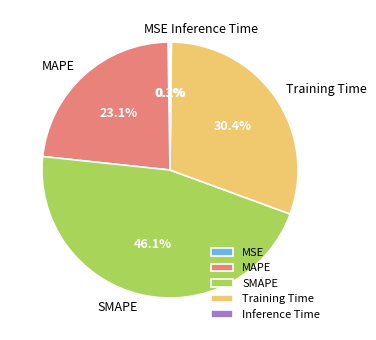

How much of the chart is everything except MAPE?

76.9%